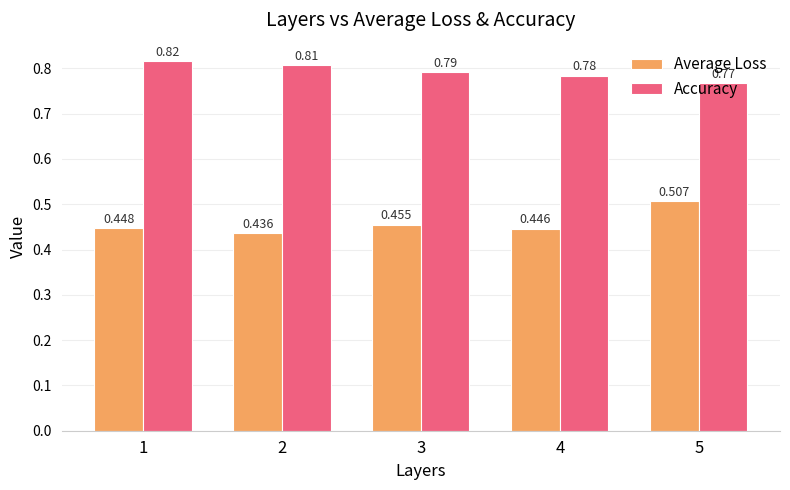

List the labels in order of Accuracy value, smallest first.

5, 4, 3, 2, 1